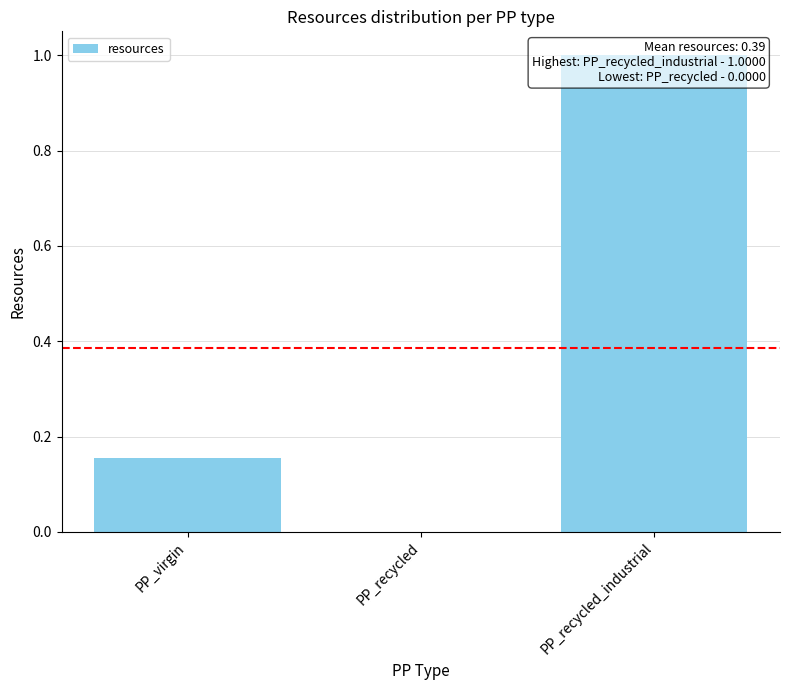

Rank the categories by value from lowest to highest.

PP_recycled, PP_virgin, PP_recycled_industrial